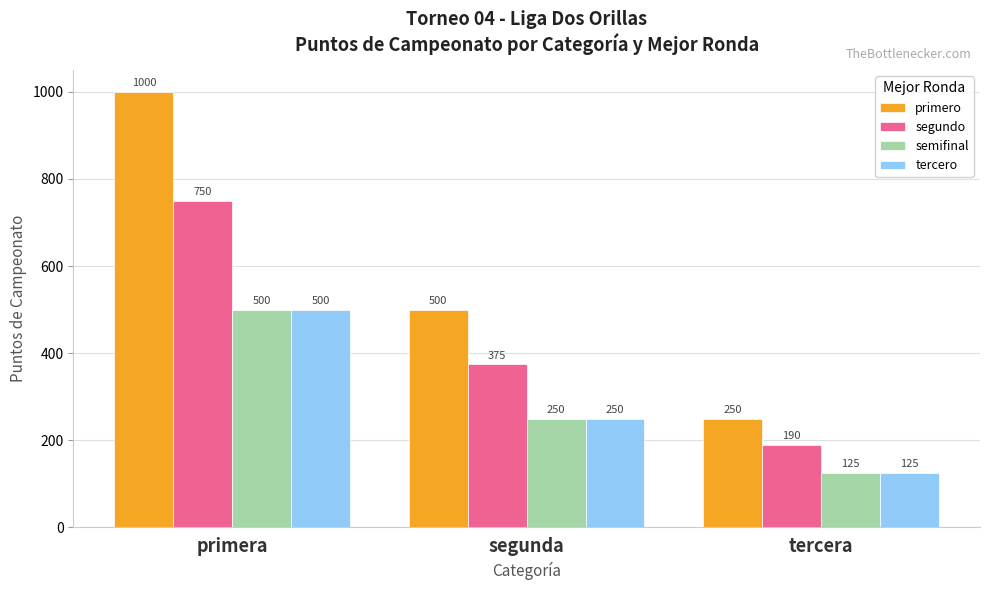

Which series has the largest total across all categories?

primero